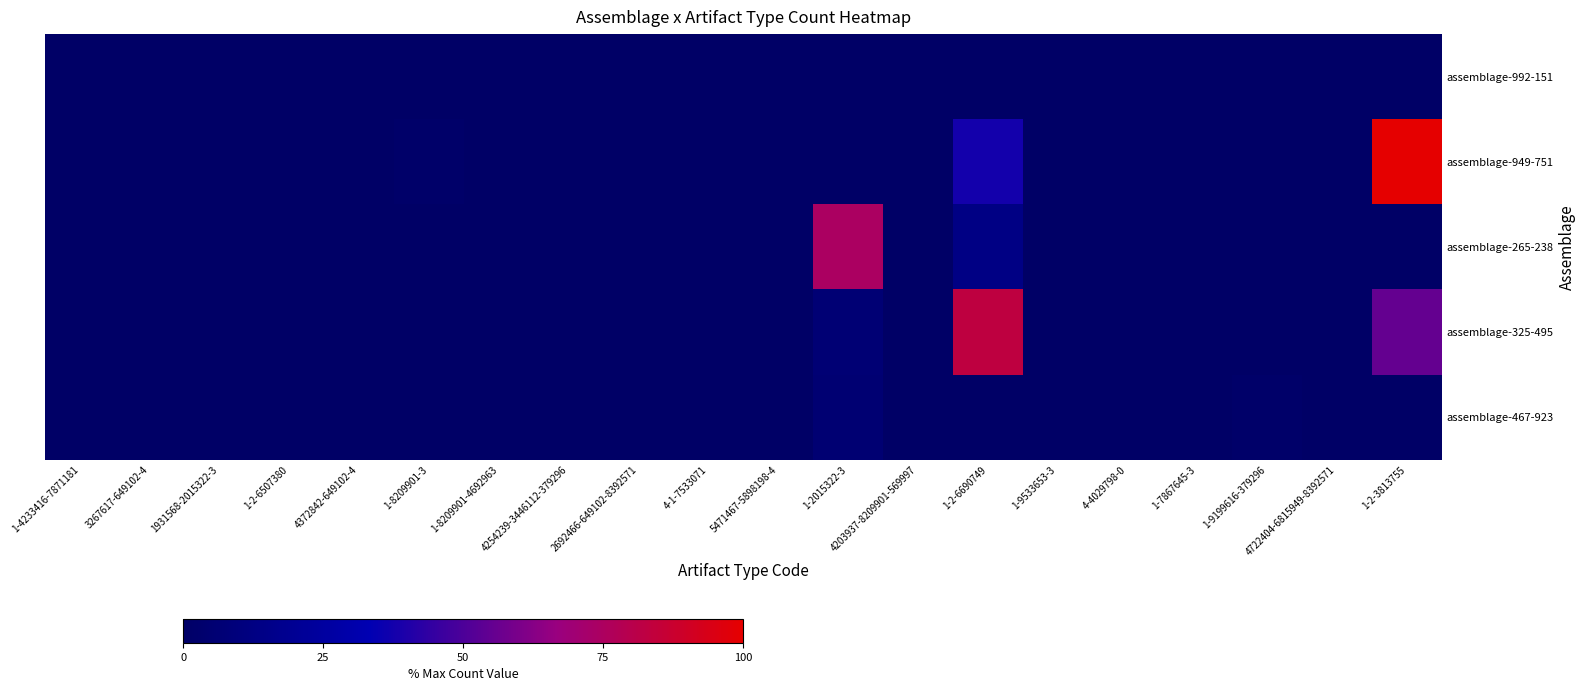

Between 4372842-649102-4 and 1-2015322-3, which is larger?

4372842-649102-4